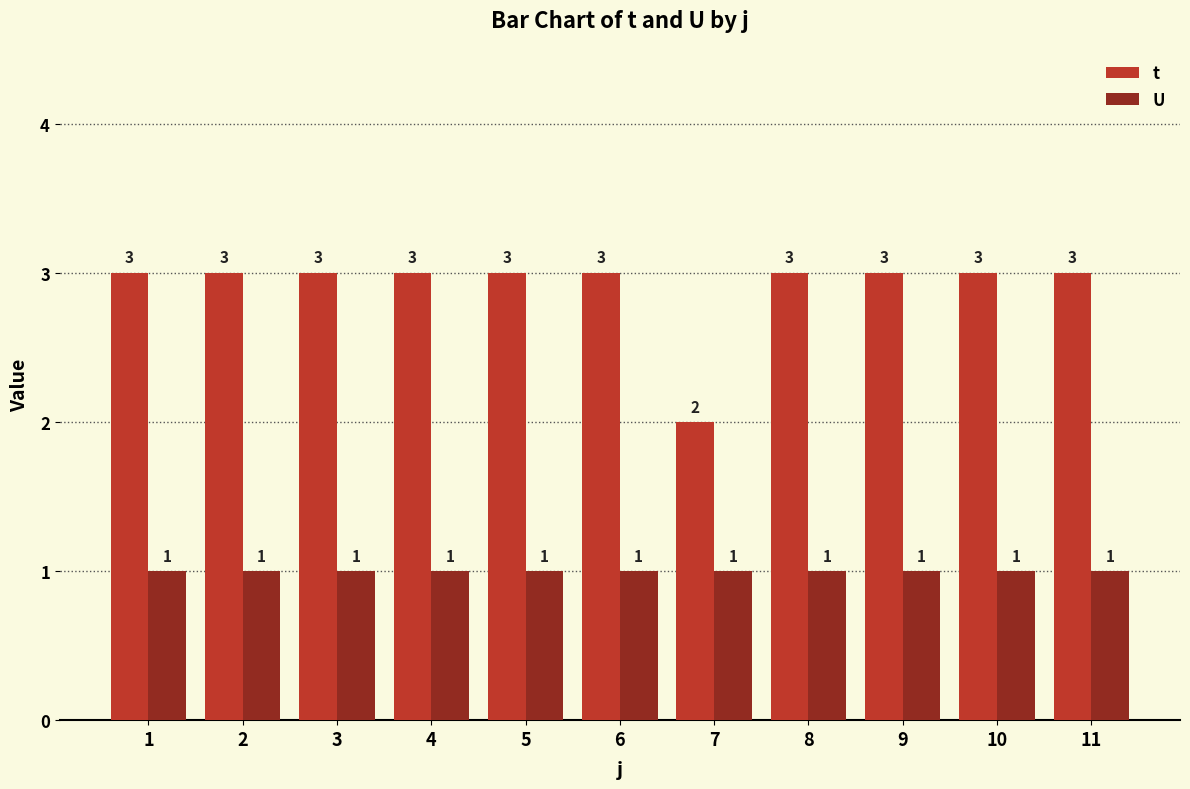

How many bars are there in total?

22